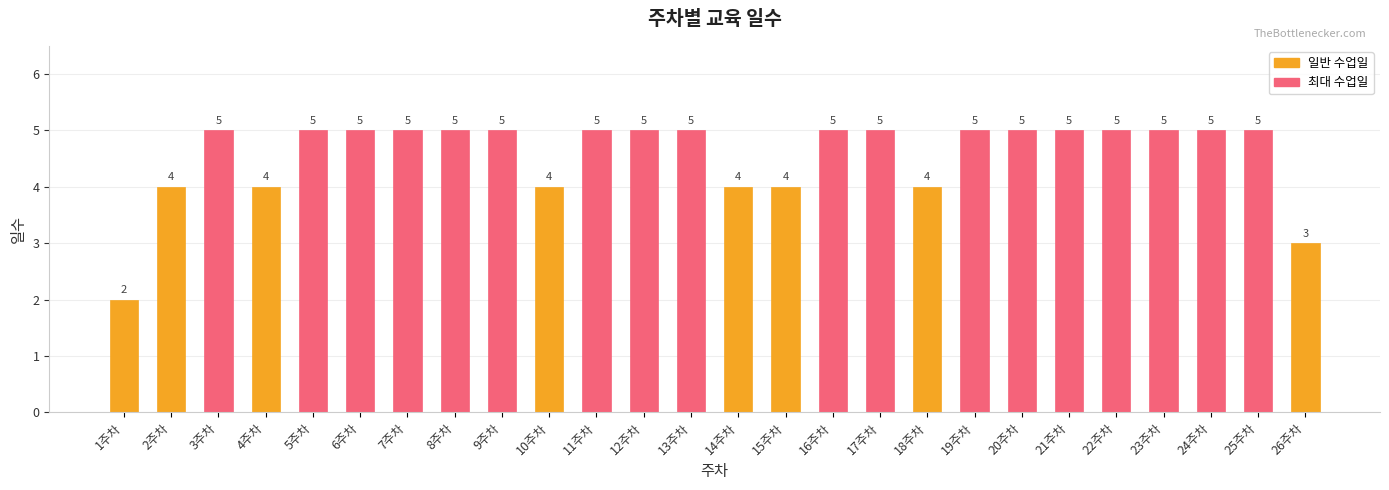

What is the minimum value shown in the chart?

2